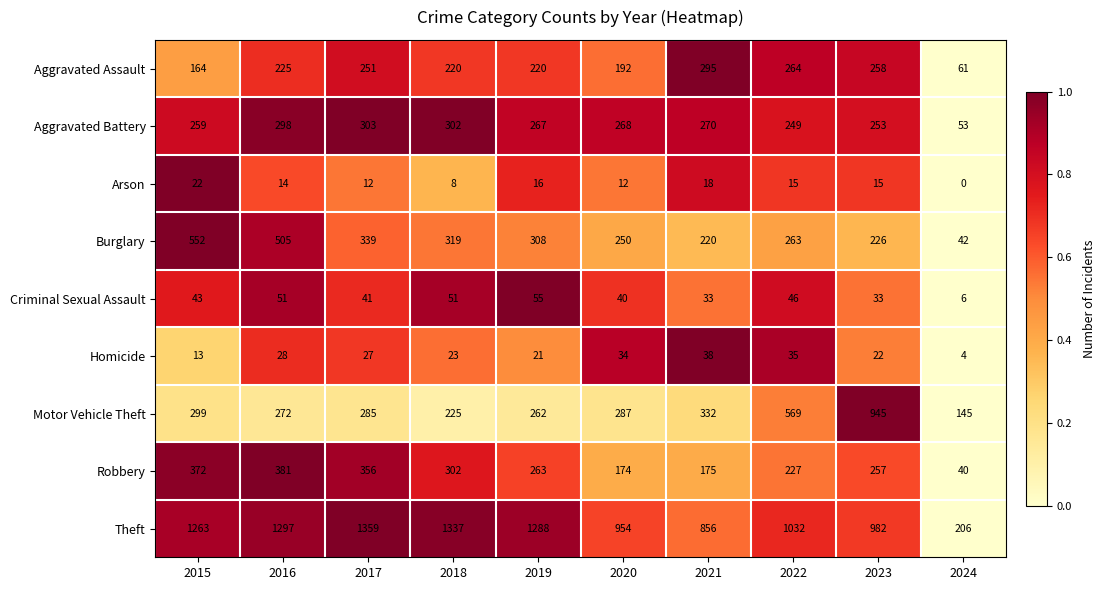

What is the average value of the Motor Vehicle Theft series?

362